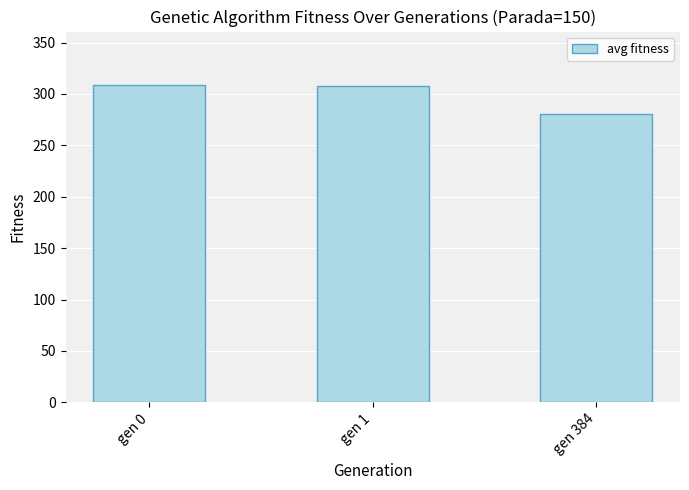

What is the change in value from gen 1 to gen 384?

-26.3